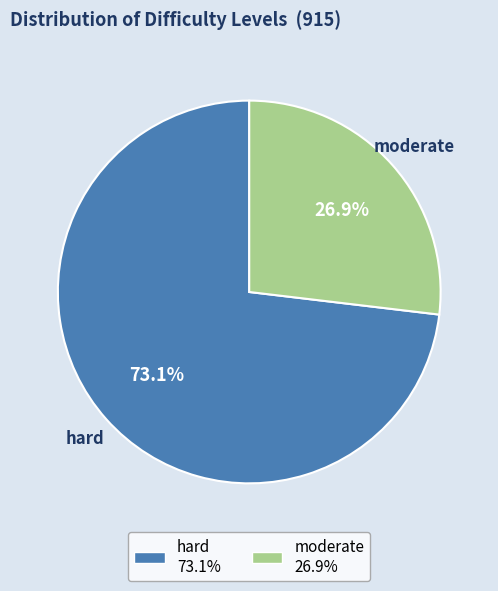

True or false: hard accounts for 64% of the total.

False